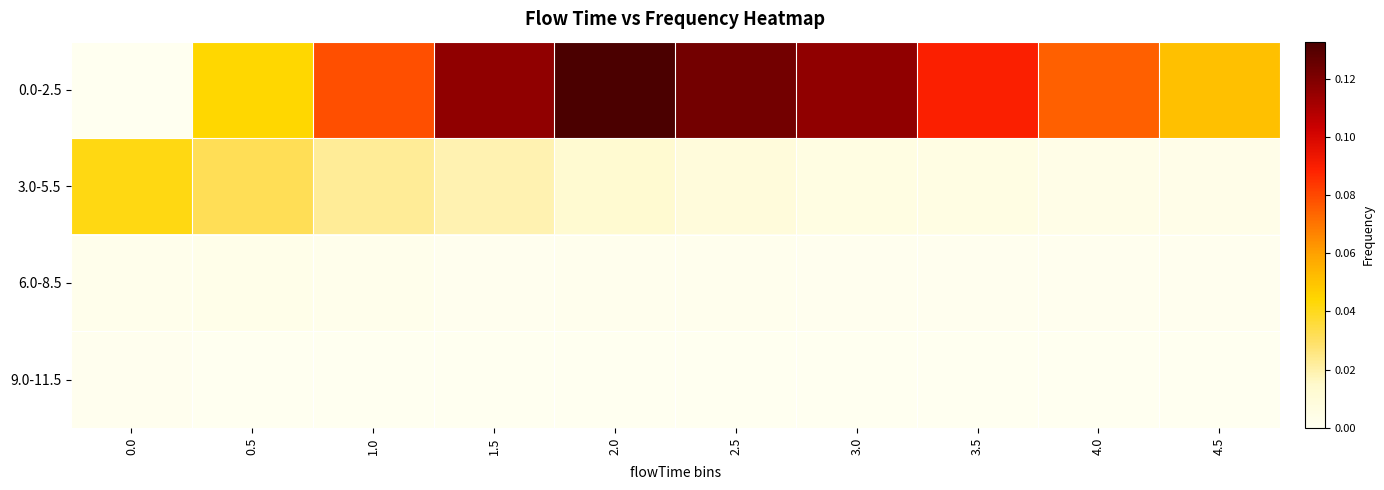

At which category is the sum across all series the highest?

2.0